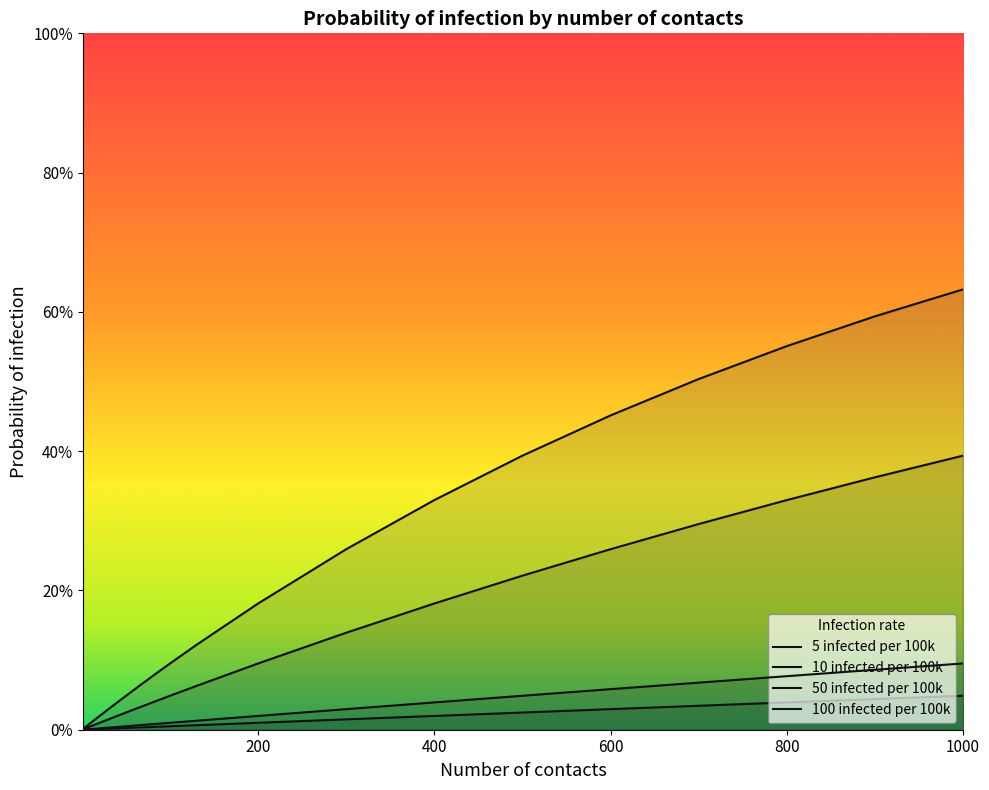

Is the value of 50 infected per 100k at 130 greater than the value of 10 infected per 100k at 60?

Yes